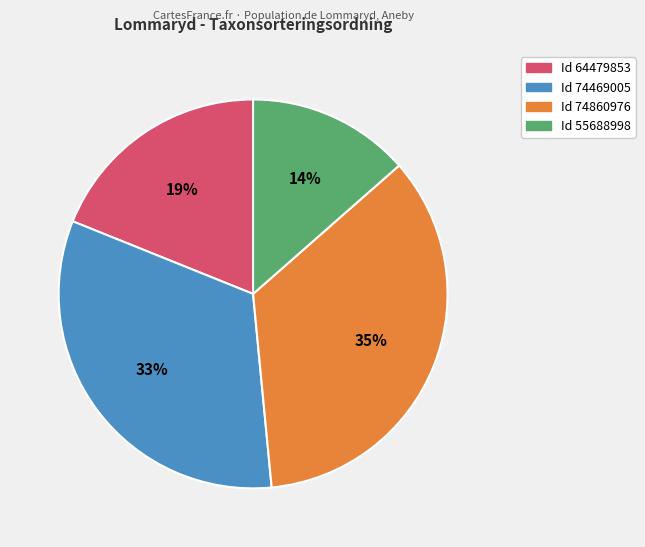

Does any single category account for the majority?

No